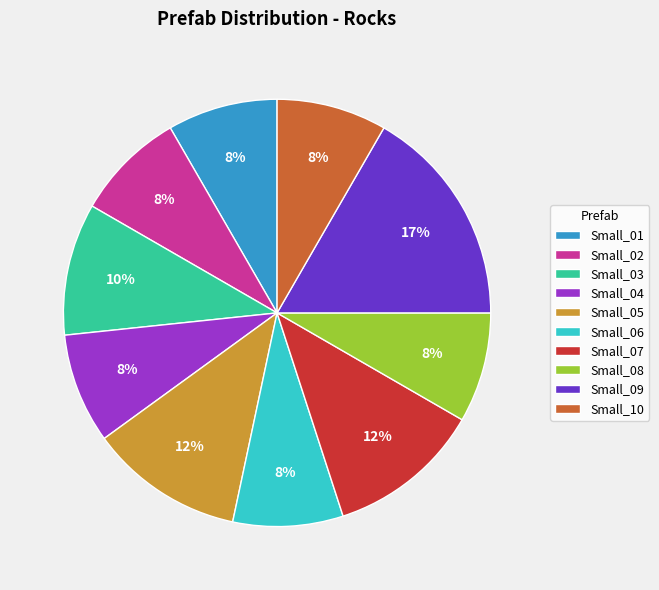

To the nearest percent, what is the average slice percentage?

10%